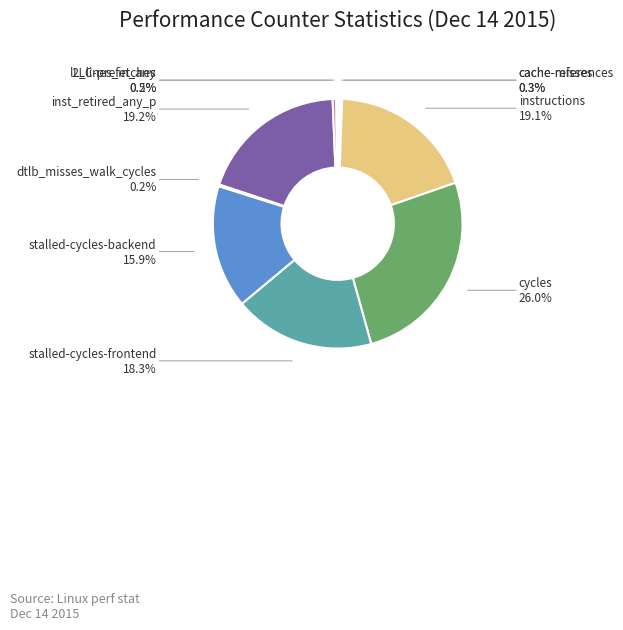

The inst_retired_any_p slice represents 19% of the pie. True or false?

True